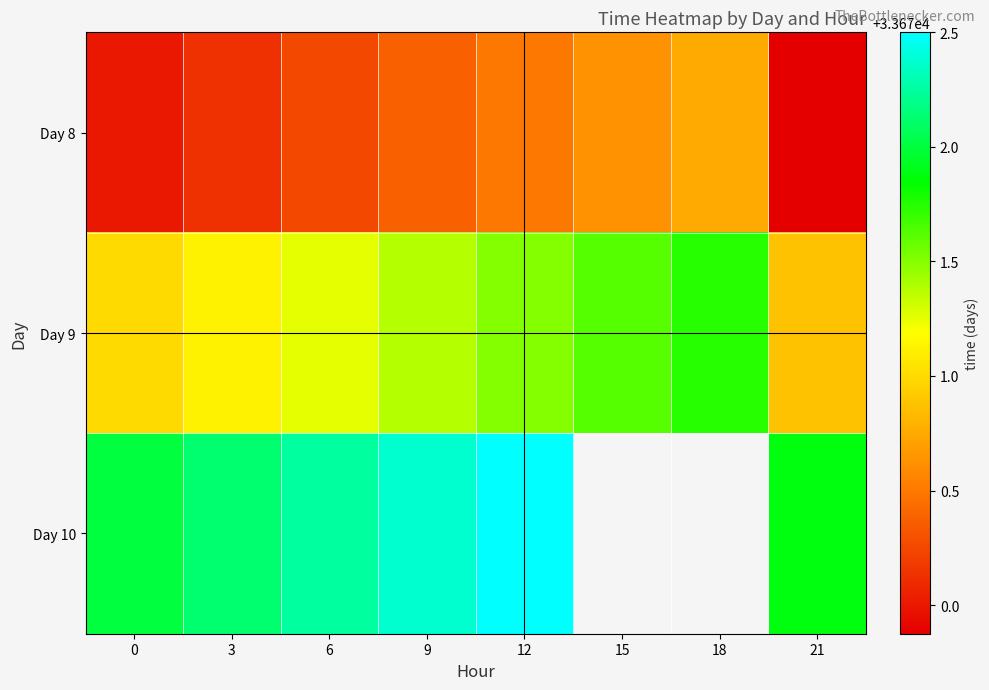

At 0, list the series in order from smallest to largest.

Day 8, Day 9, Day 10